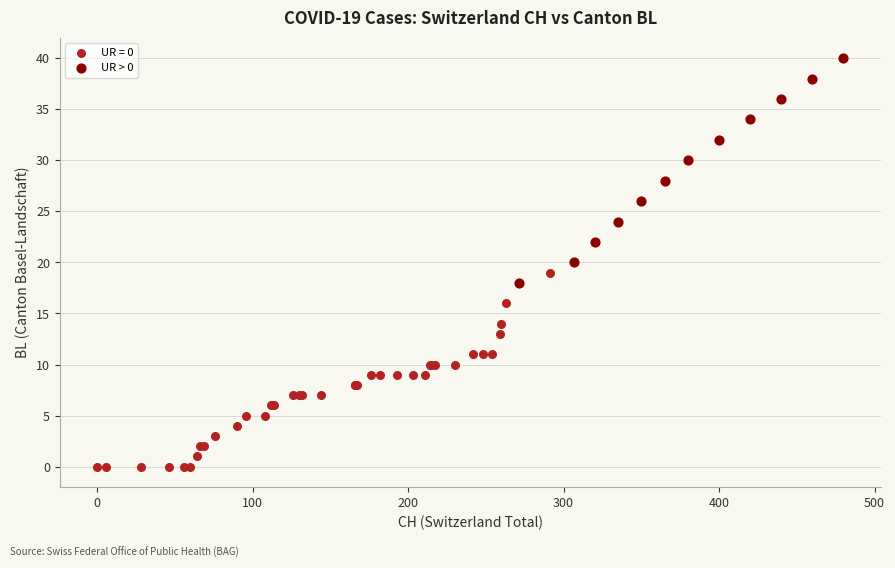

Which series contains the highest Y value?

UR > 0